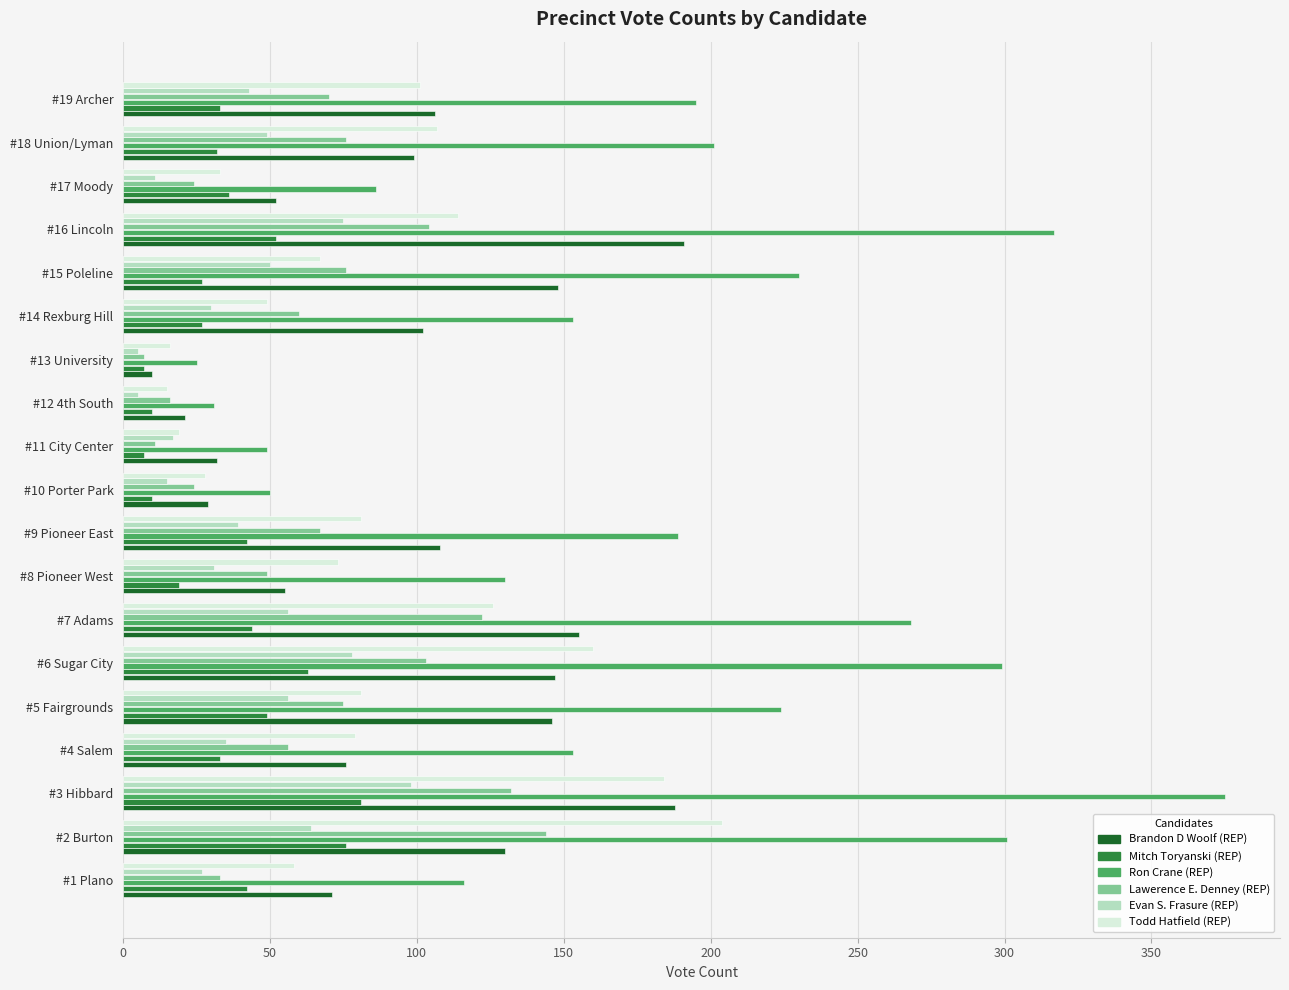

At how many categories does at least one series exceed 180?

10